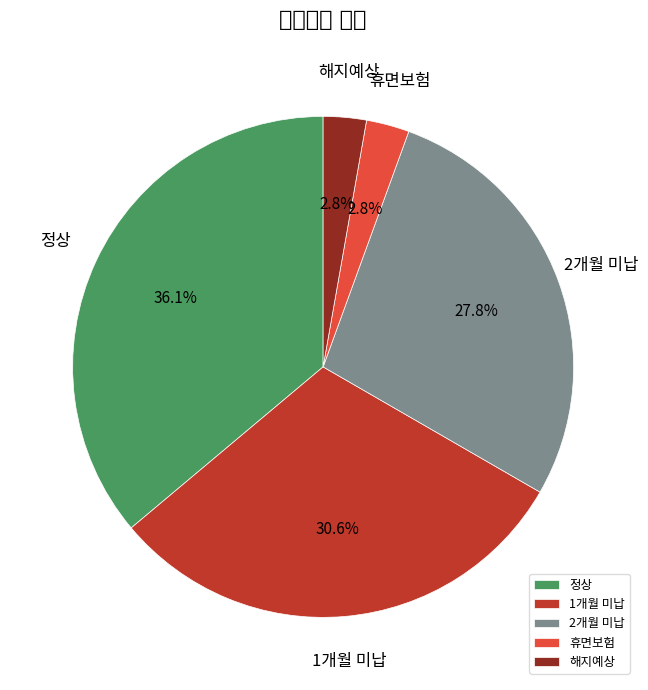

Rank the categories by value from highest to lowest.

정상, 1개월 미납, 2개월 미납, 휴면보험, 해지예상